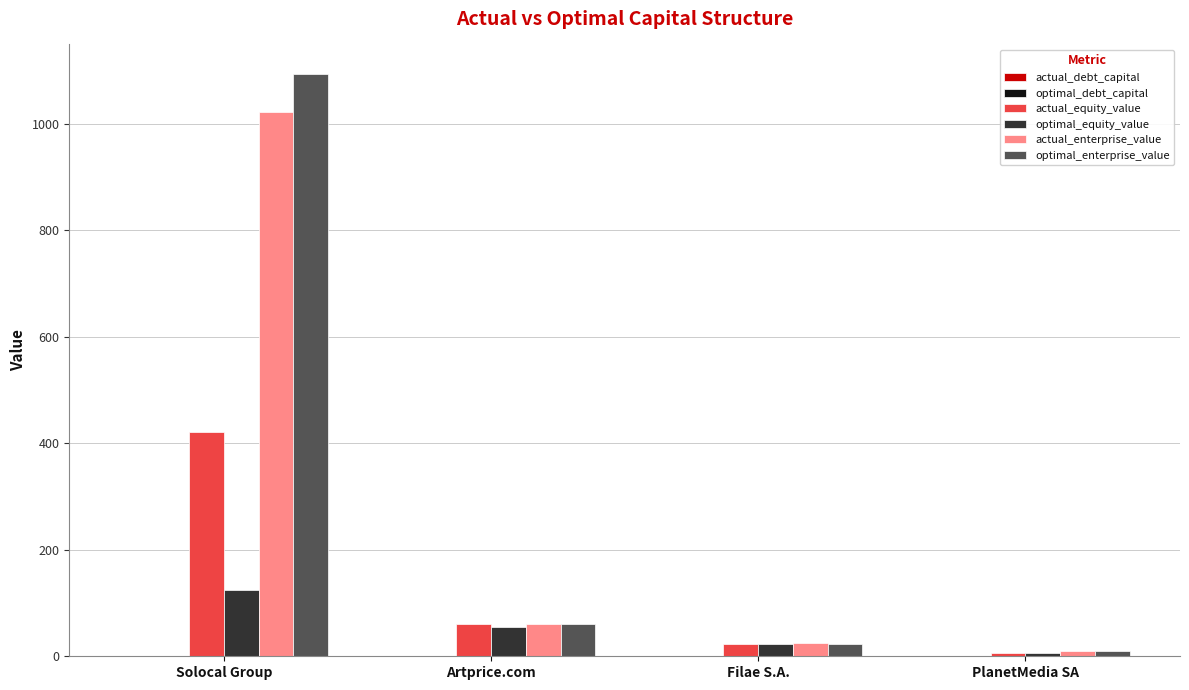

How many groups of bars are there?

4